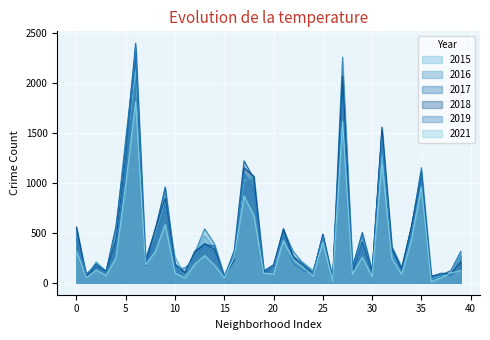

What is the difference between the second highest and second lowest values in the 2018 series?

2005